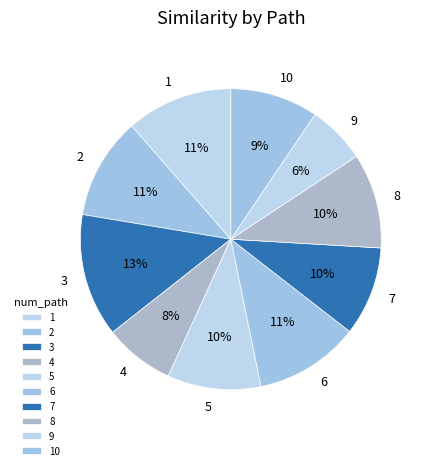

What is the largest slice in the pie chart?

3